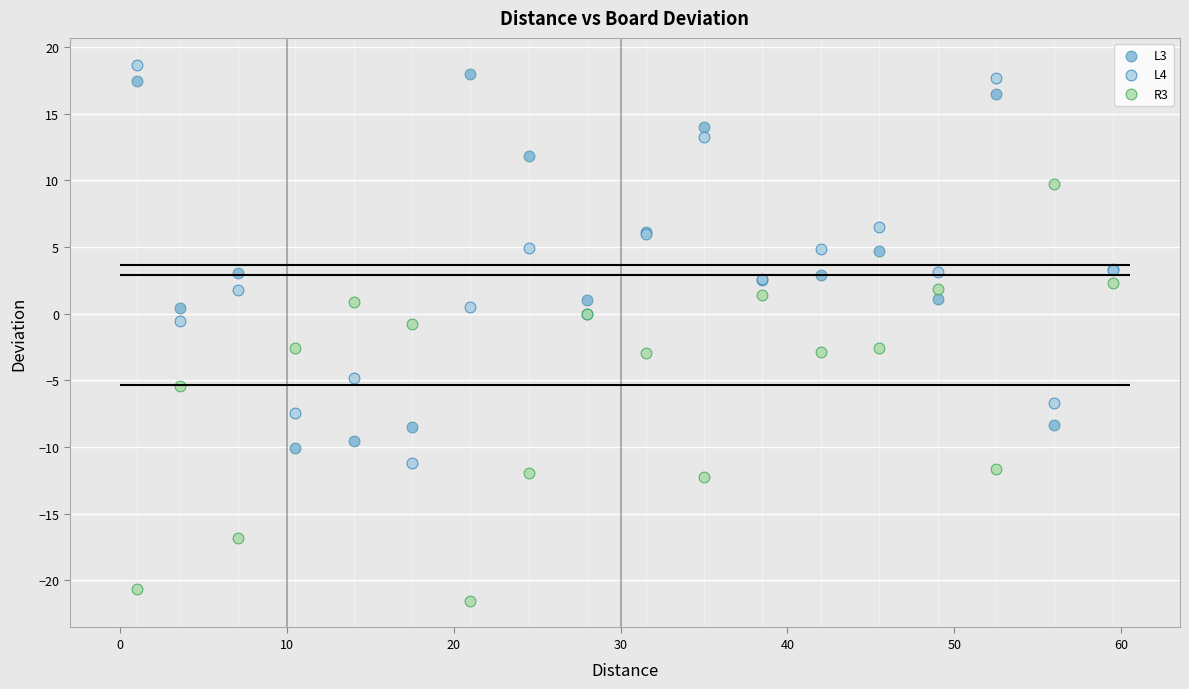

Which series reaches the minimum Y coordinate?

R3